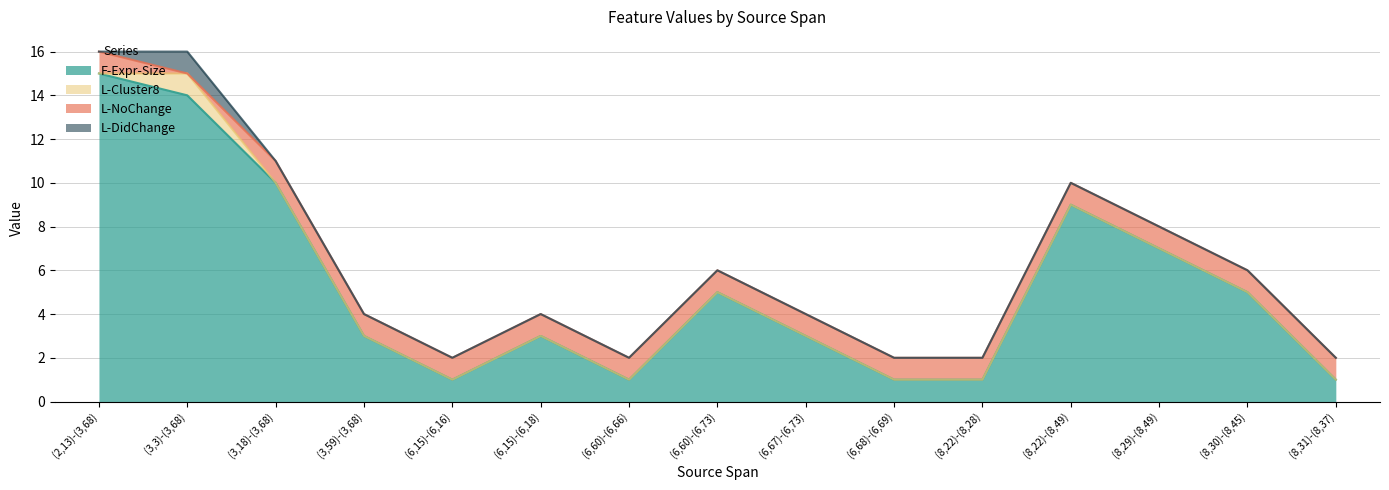

At (8,29)-(8,49), list the series in order from largest to smallest.

F-Expr-Size, L-NoChange, L-Cluster8, L-DidChange